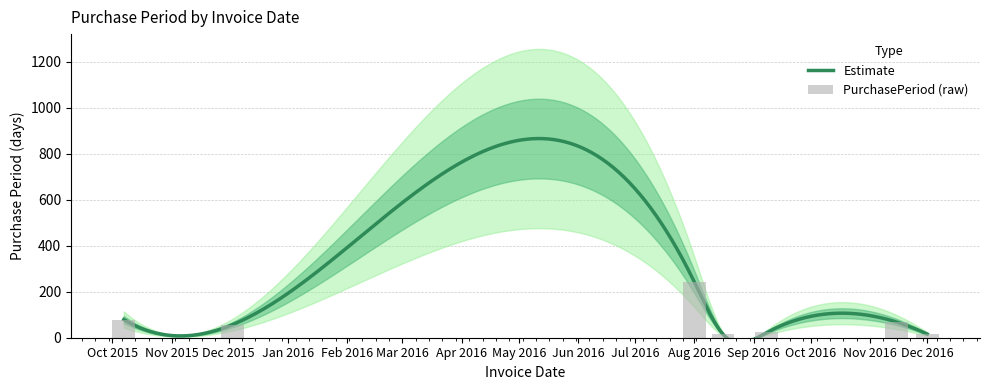

What is the average value?

71